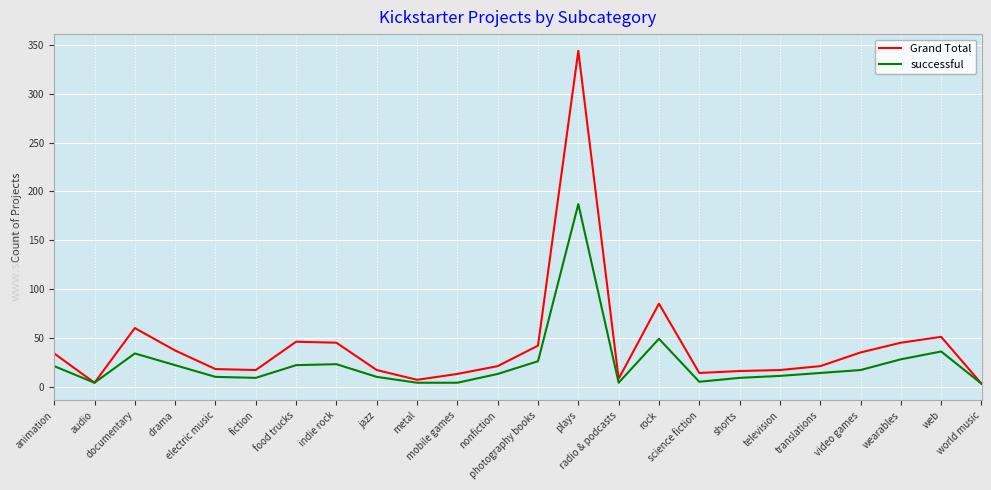

How many distinct data groups are displayed?

2